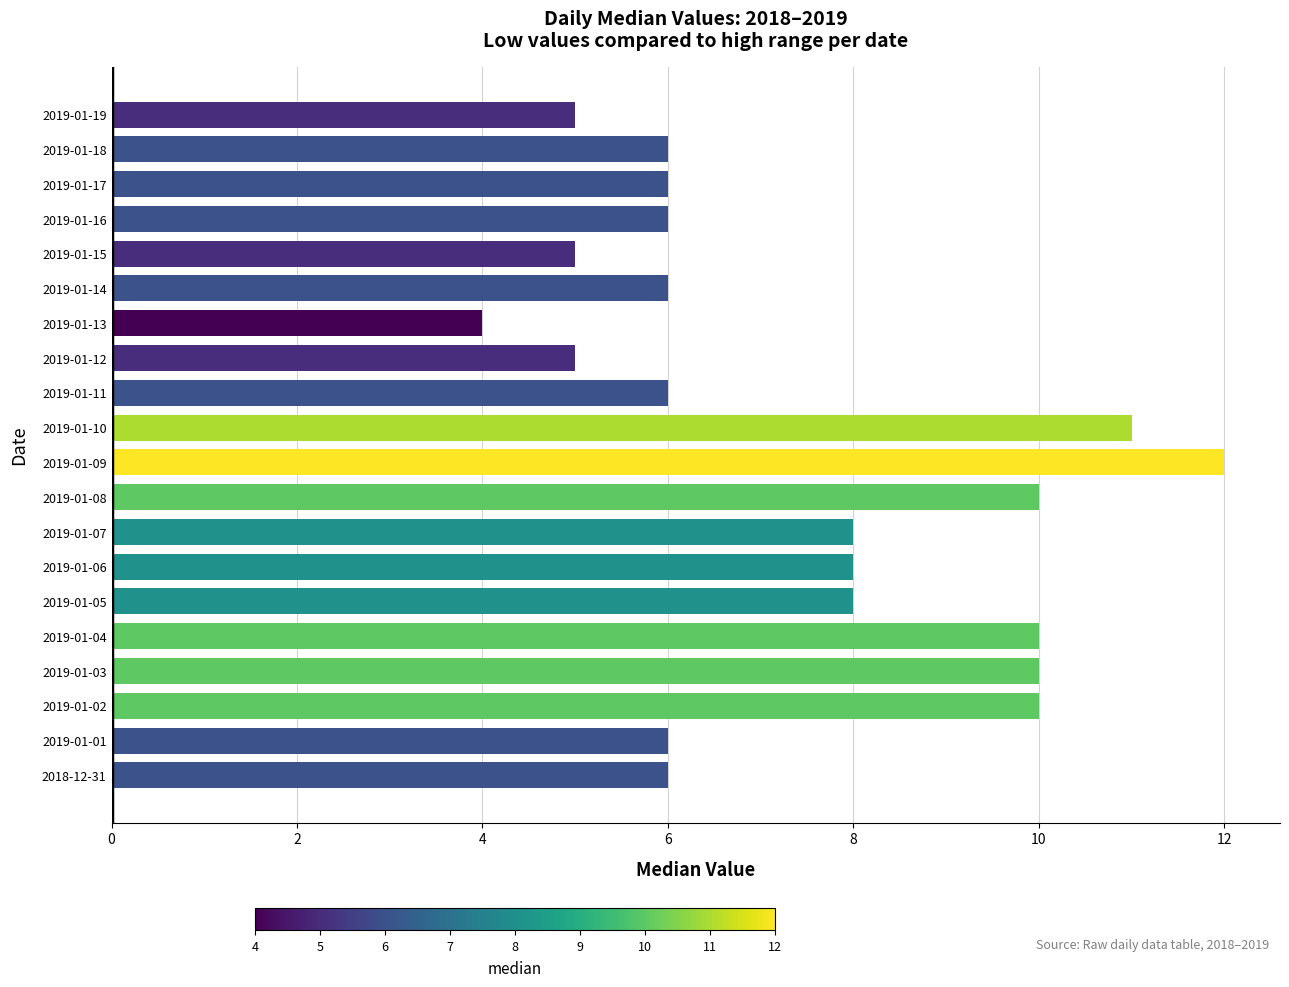

Which has a higher value, 2019-01-16 or 2019-01-07?

2019-01-07